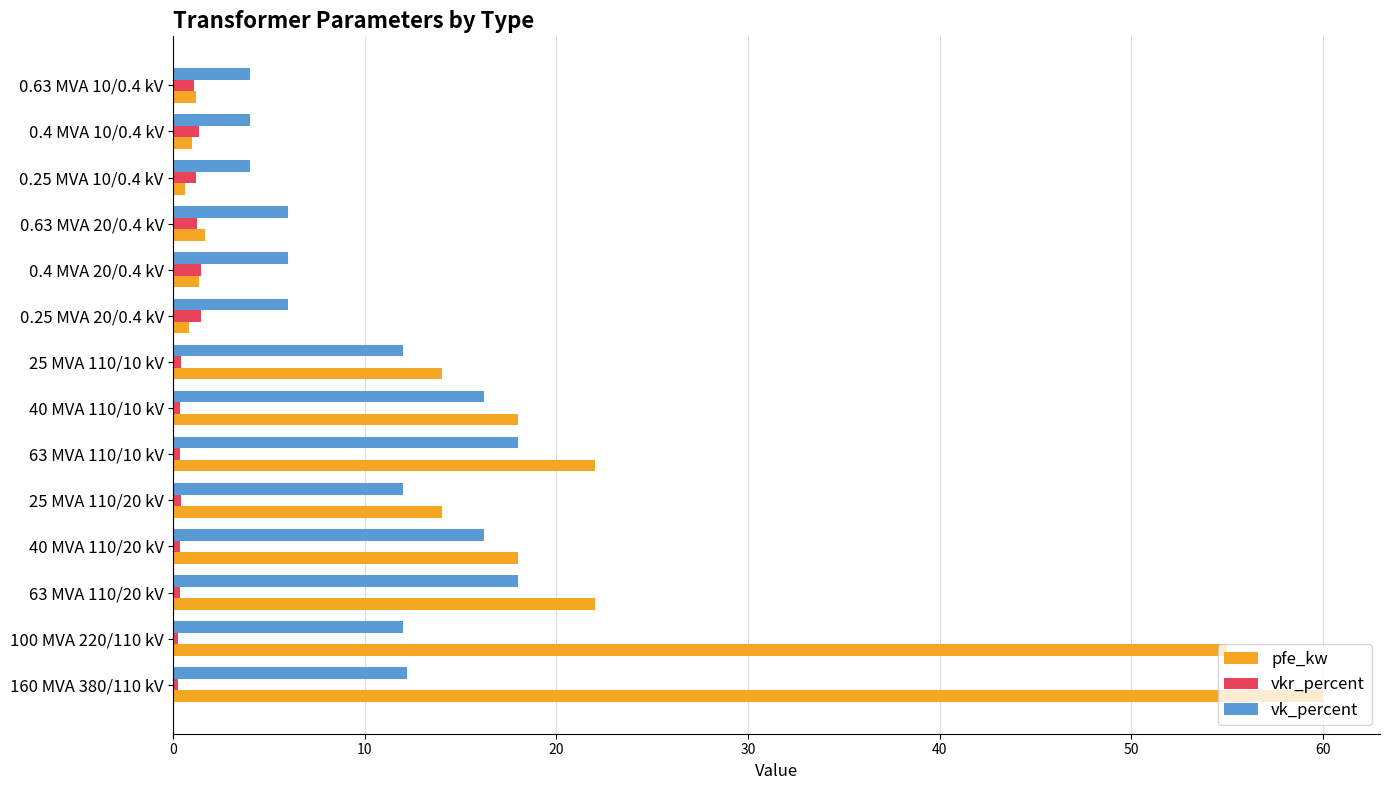

At which category is the sum across all series the highest?

160 MVA 380/110 kV